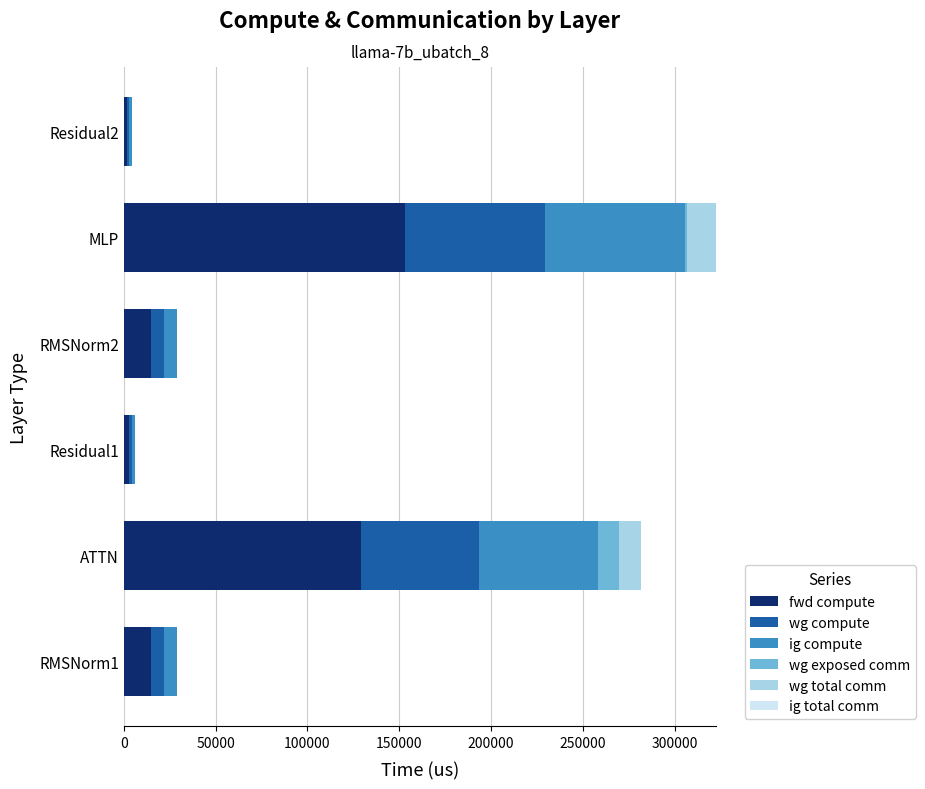

What is the maximum value for fwd compute?

152923.8